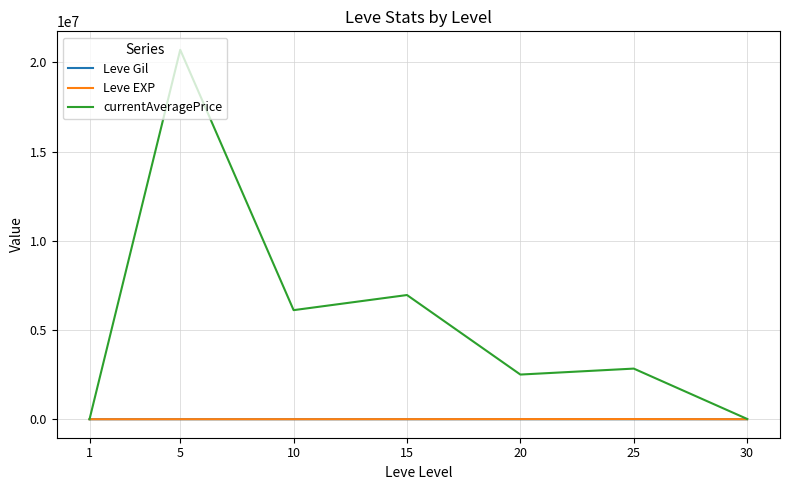

At which category is the sum across all series the highest?

5